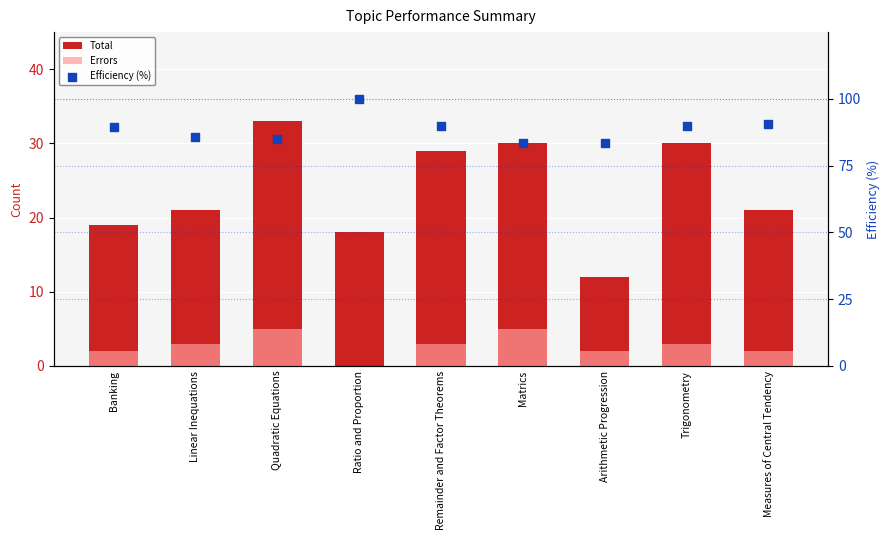

What are all the series names shown in the legend?

Total, Errors, Efficiency (%)